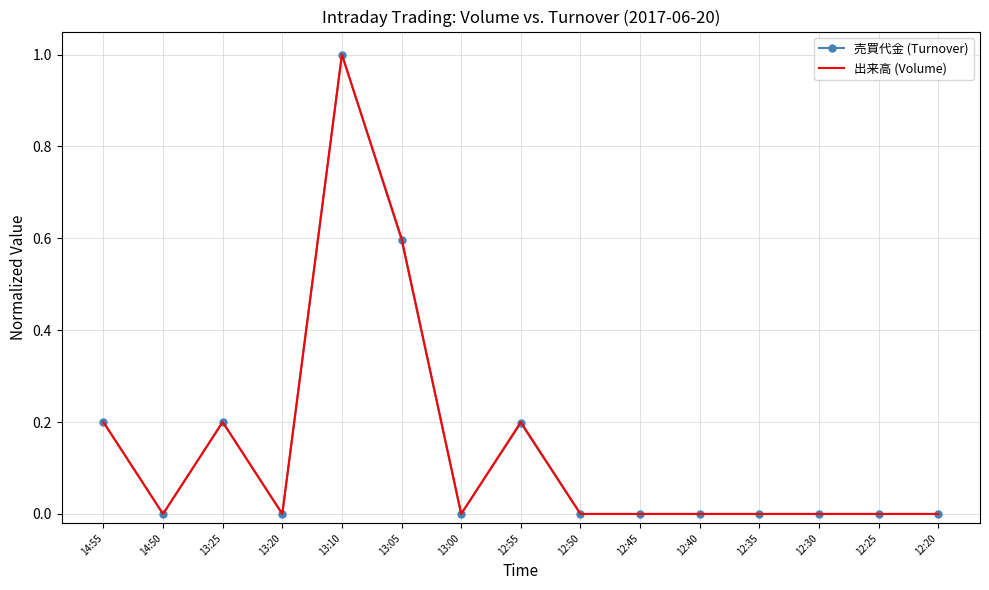

Between 14:55 and 12:50, which series saw the biggest shift?

売買代金 (Turnover)